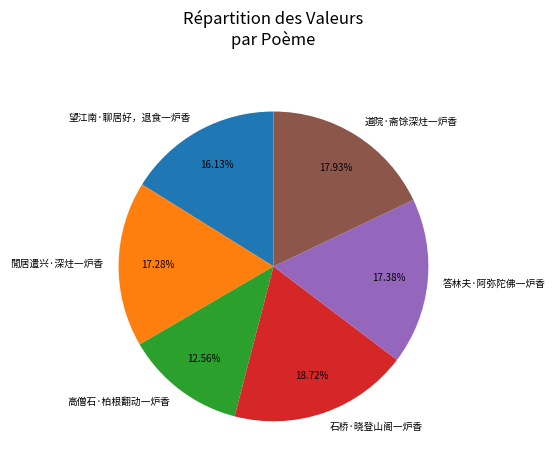

Do 閒居遣兴·深炷一炉香 and 石桥·晓登山阁一炉香 together represent more than half of the pie?

No